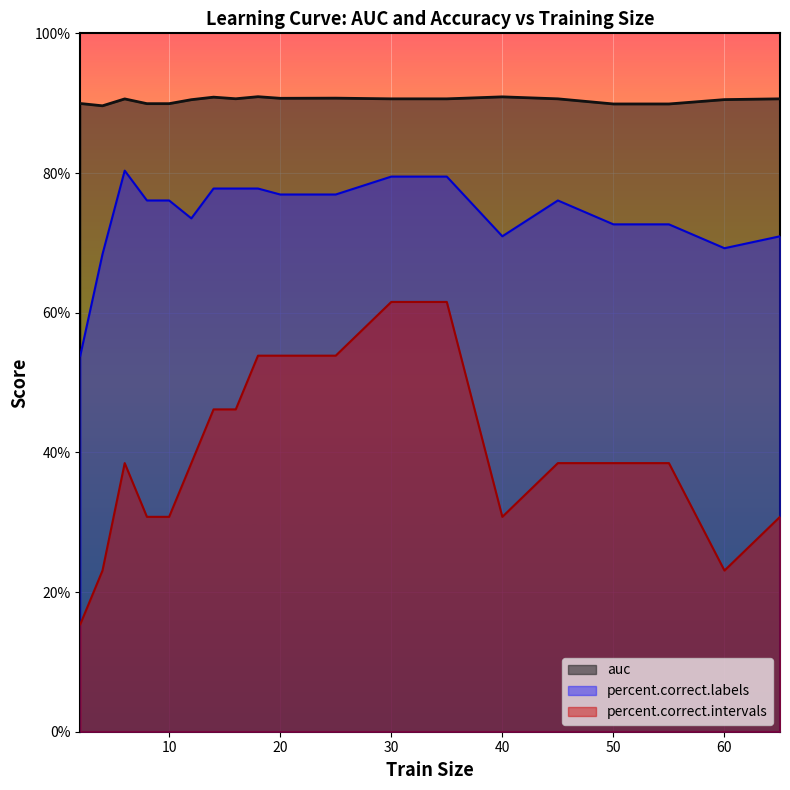

List the labels in order of percent.correct.labels value, largest first.

6, 30, 35, 14, 16, 18, 20, 25, 8, 10, 45, 12, 50, 55, 40, 65, 60, 4, 2